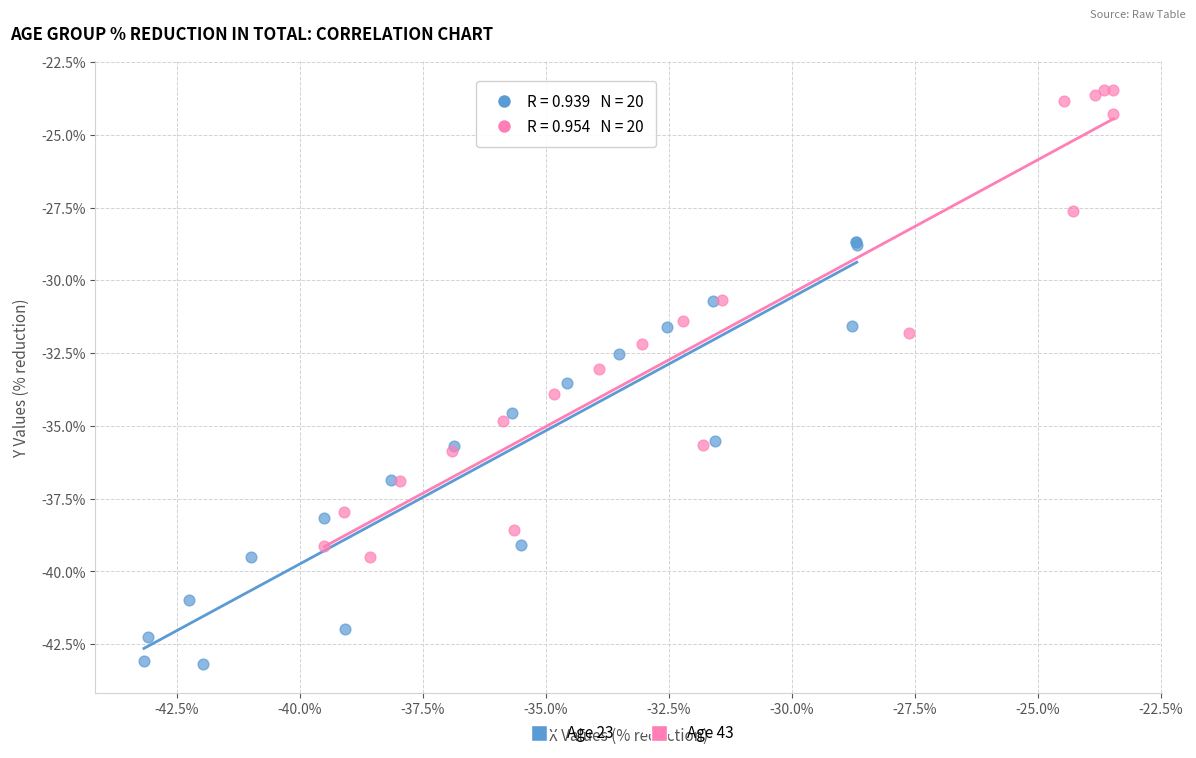

Which series contains the highest Y value?

Age 43